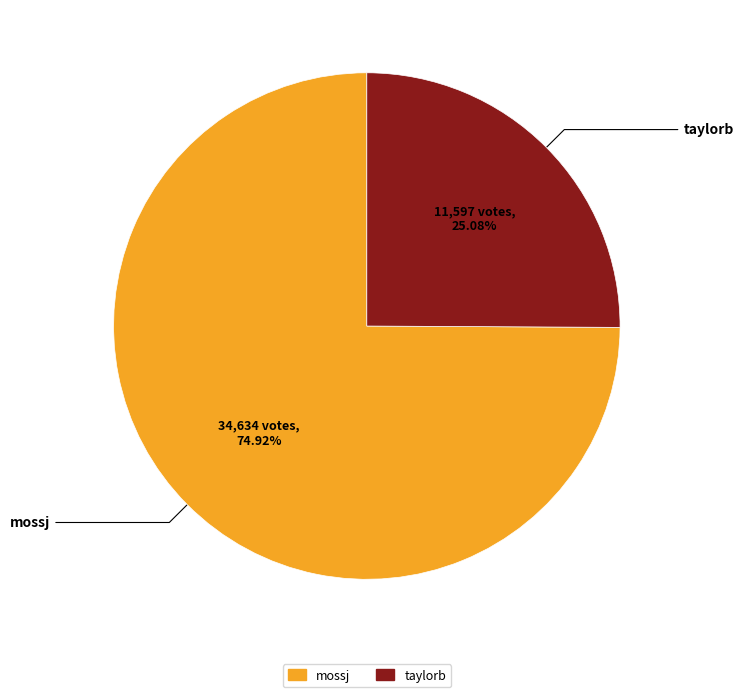

True or false: taylorb accounts for 25% of the total.

True